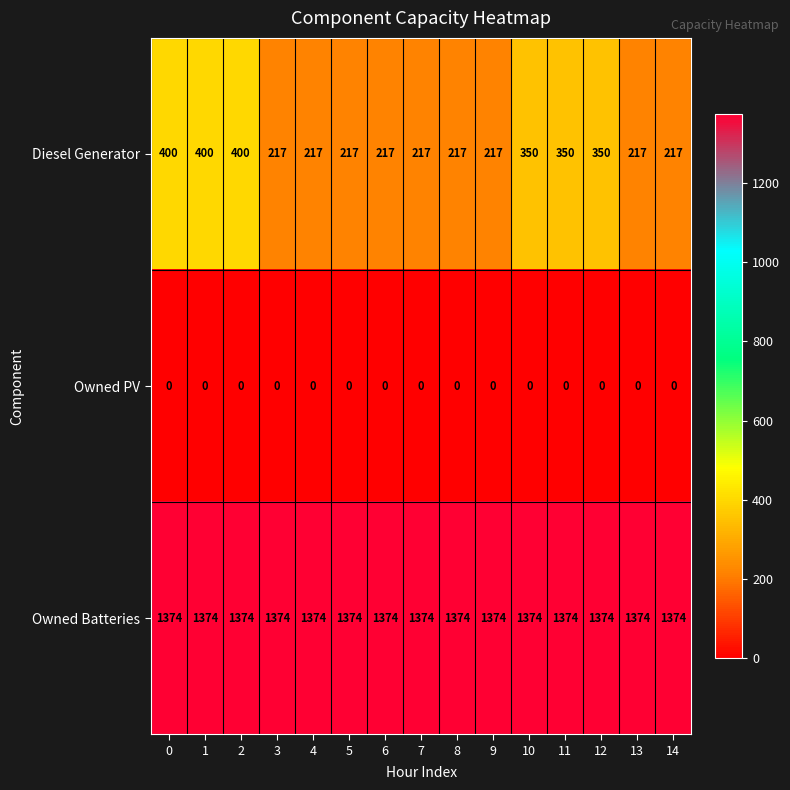

Read the Owned Batteries value at 14.

1374